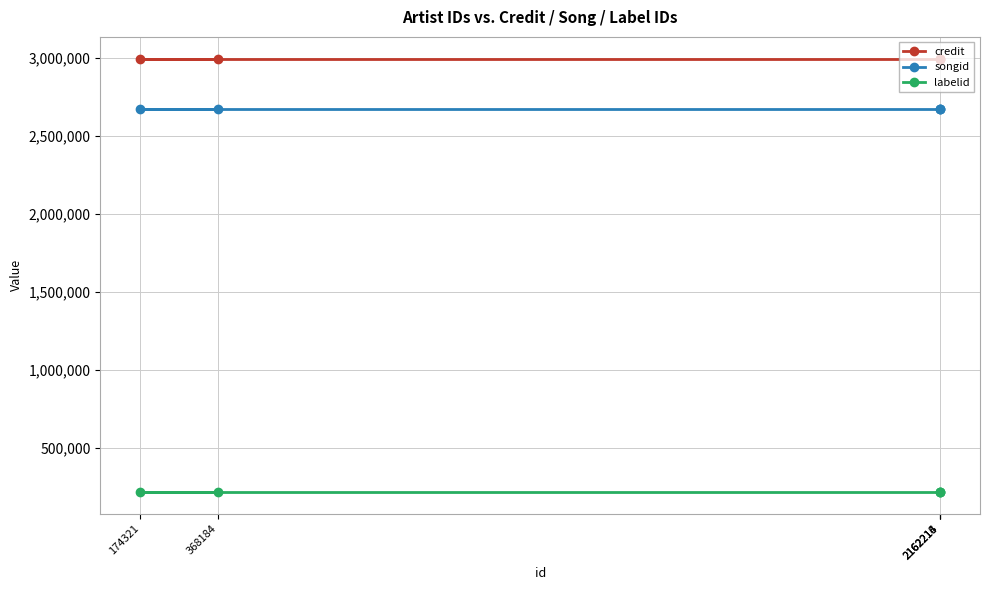

What is the average value of the credit series?

2996087